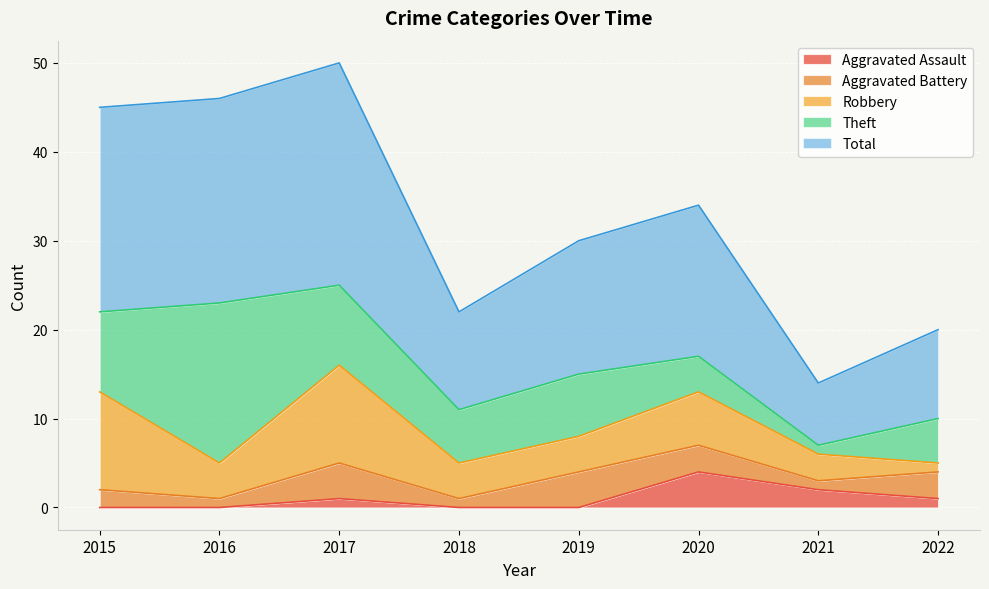

Is it true that Aggravated Battery equals 1 at 2016?

True